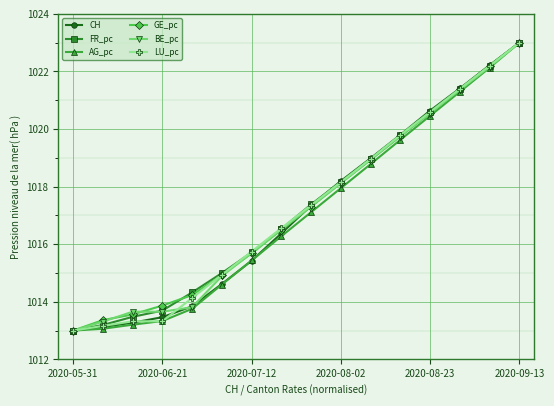

What is the maximum value shown in the chart?

1023.0